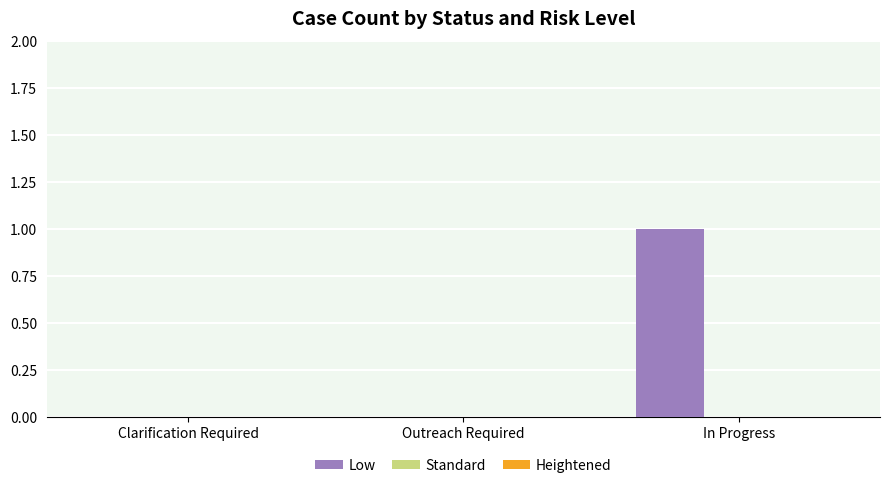

Which has a higher value, In Progress or Clarification Required?

In Progress